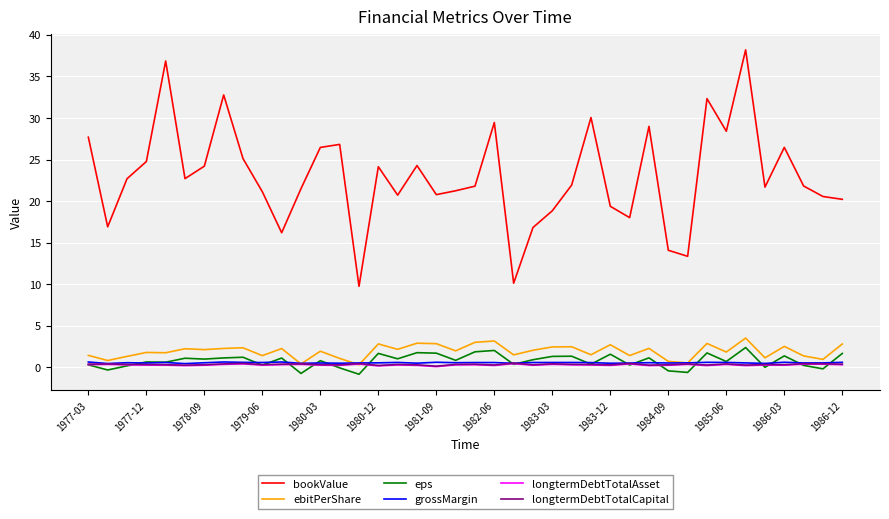

What is the maximum value shown in the chart?

38.2